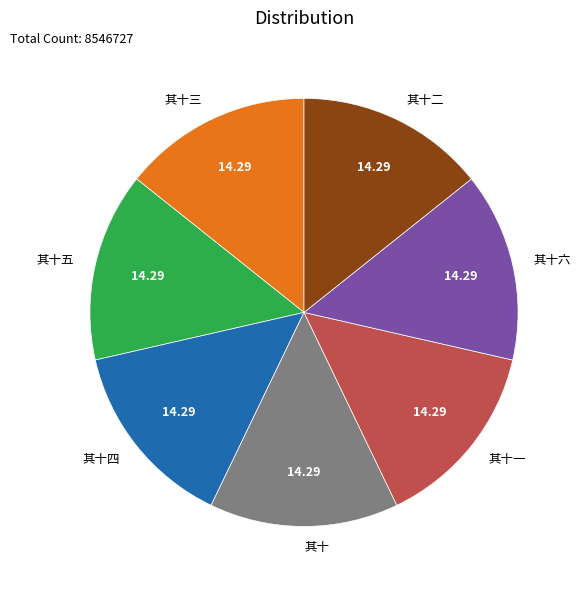

Is the sum of 其十二 and 其十四 greater than half?

No